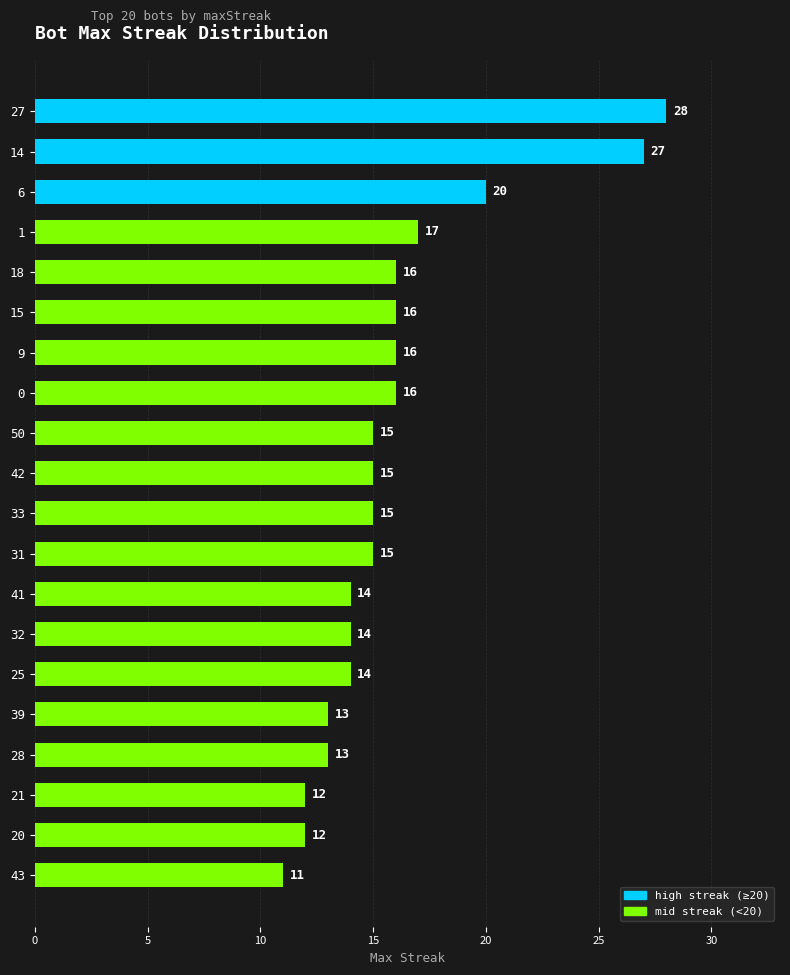

The value at 32 is 14. True or false?

True